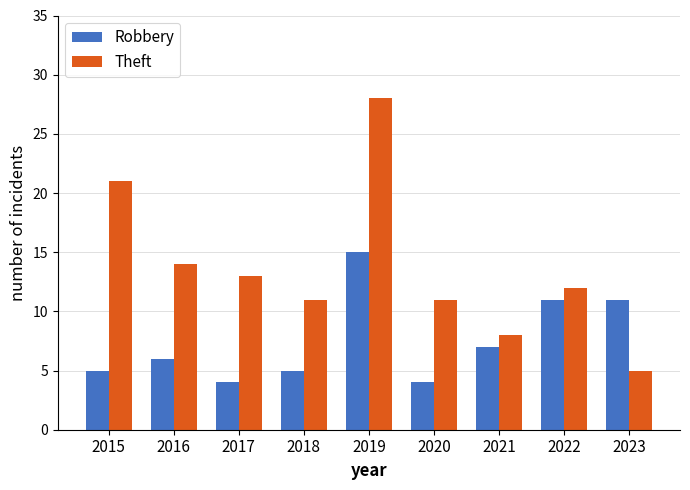

What are all the series names shown in the legend?

Robbery, Theft